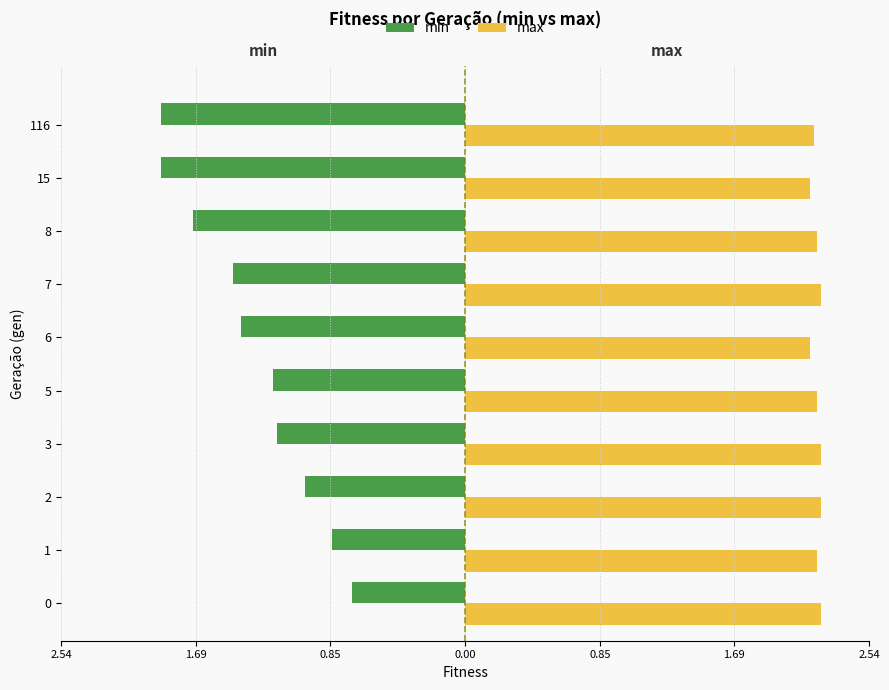

What are all the series names shown in the legend?

min, max